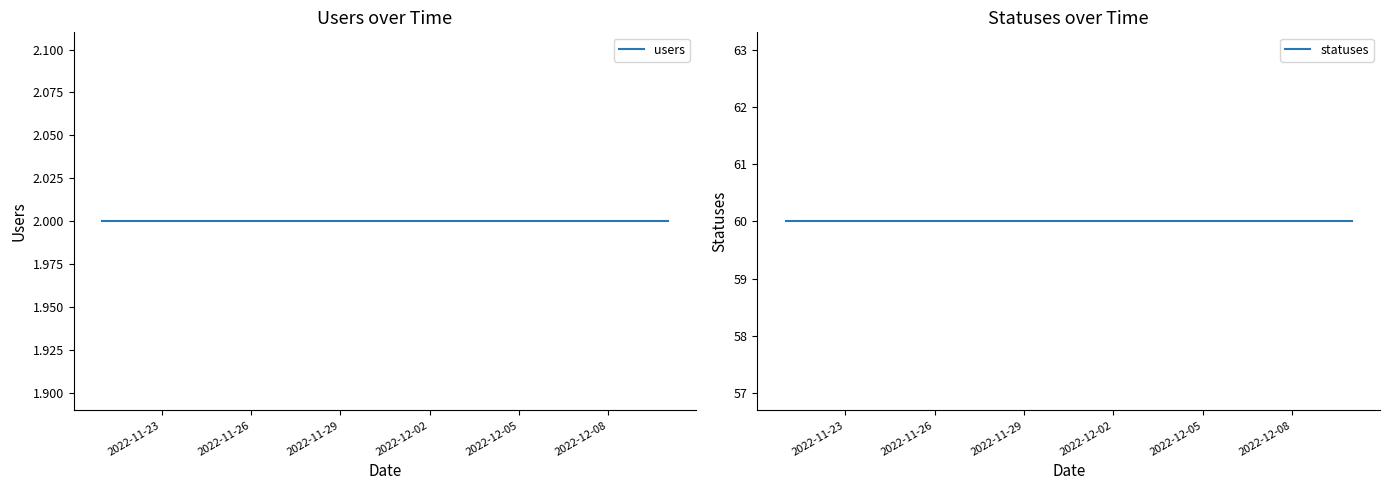

The statuses series shows 60 at 2022-11-23. True or false?

True